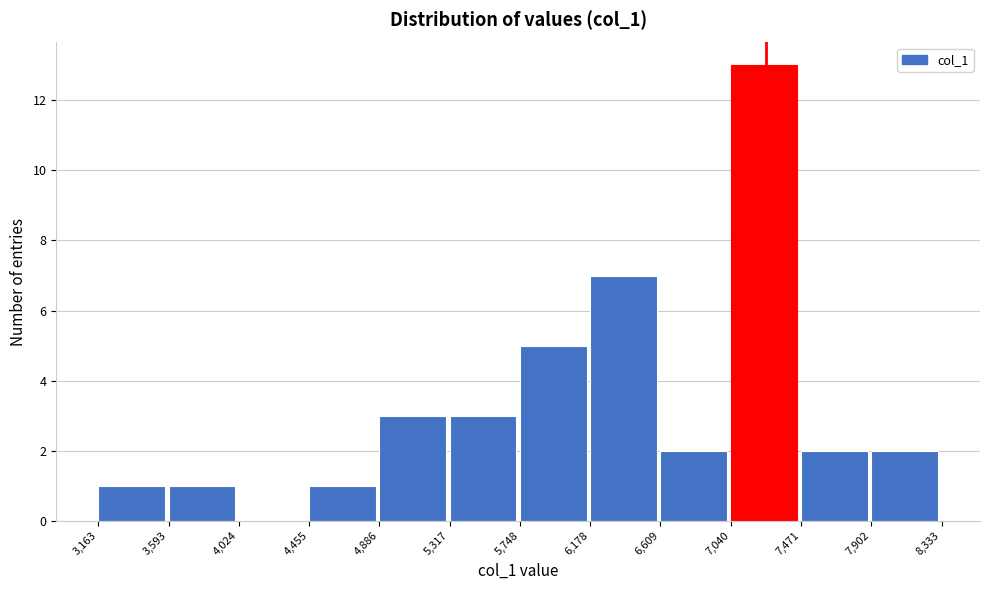

Reading left to right, list every bar in this chart as the range it spans on the x-axis followed by its height. The values are not printed on the chart, so give them approximately, as read against the axis.

3,163 to 3,593: 1
3,593 to 4,024: 1
4,024 to 4,455: 0
4,455 to 4,886: 1
4,886 to 5,317: 3
5,317 to 5,748: 3
5,748 to 6,178: 5
6,178 to 6,609: 7
6,609 to 7,040: 2
7,040 to 7,471: 13
7,471 to 7,902: 2
7,902 to 8,333: 2